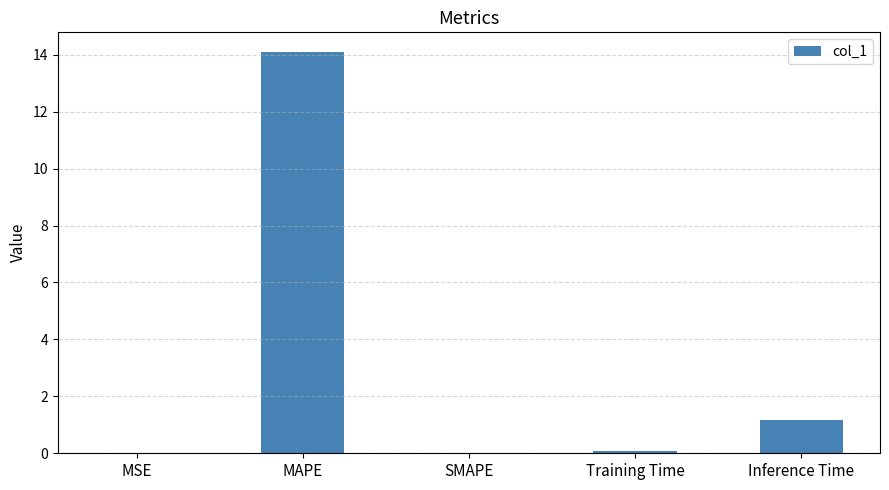

Is it true that the value at Inference Time is 2.0?

False